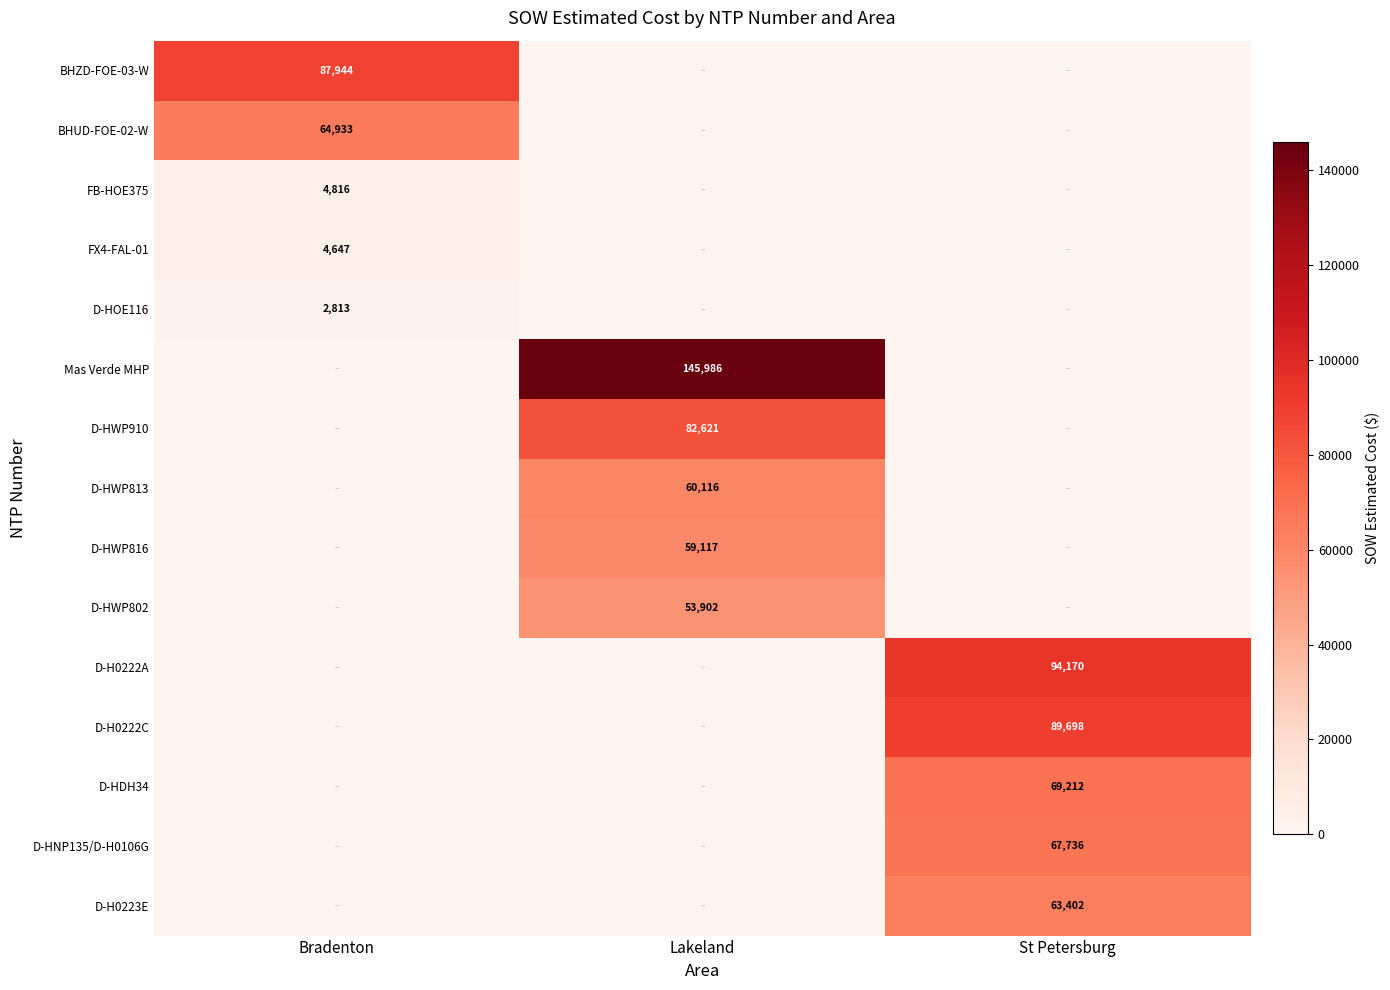

What is the total value across all series at St Petersburg?

384219.5